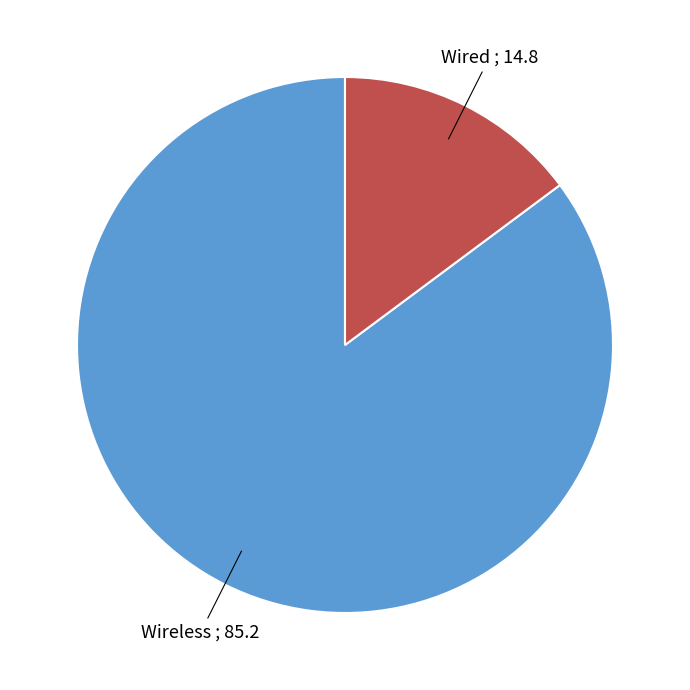

Is there any slice that represents more than half of the pie?

Yes